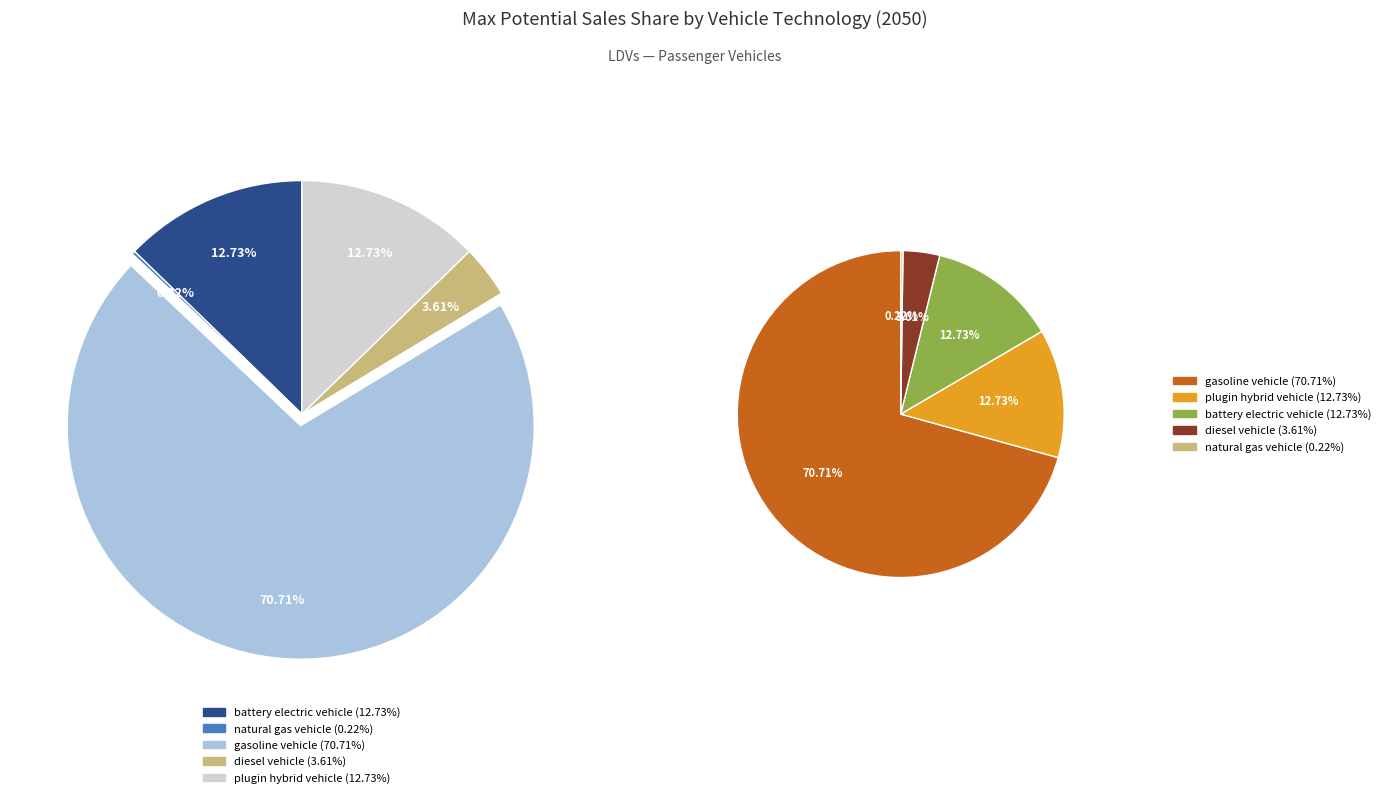

What portion of the pie excludes plugin hybrid vehicle?

87.3%